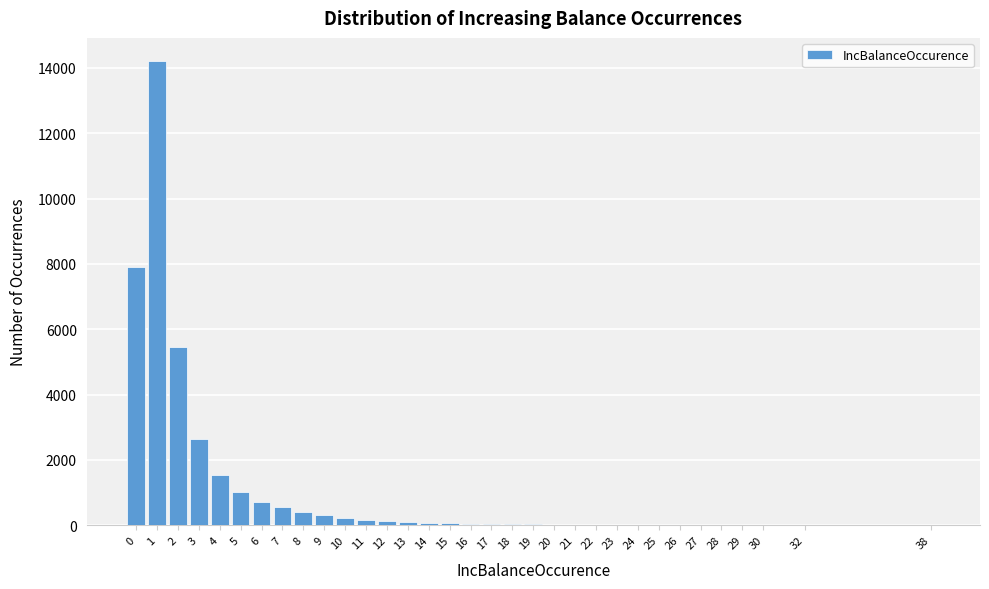

What is the greatest value displayed?

14206